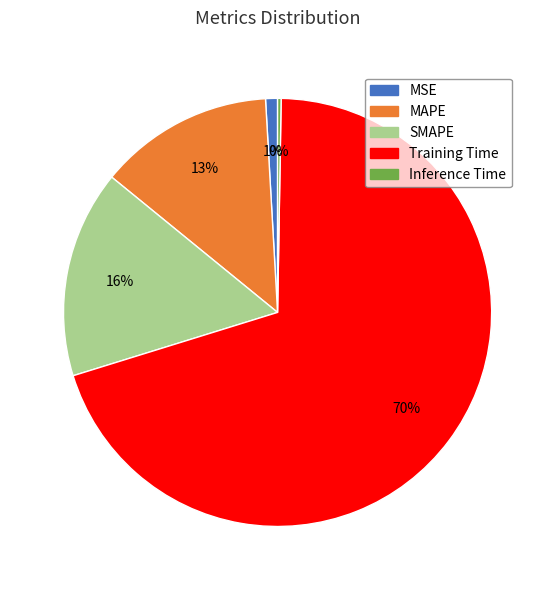

To the nearest percent, what is the difference between the MSE and Training Time slice percentages?

69%